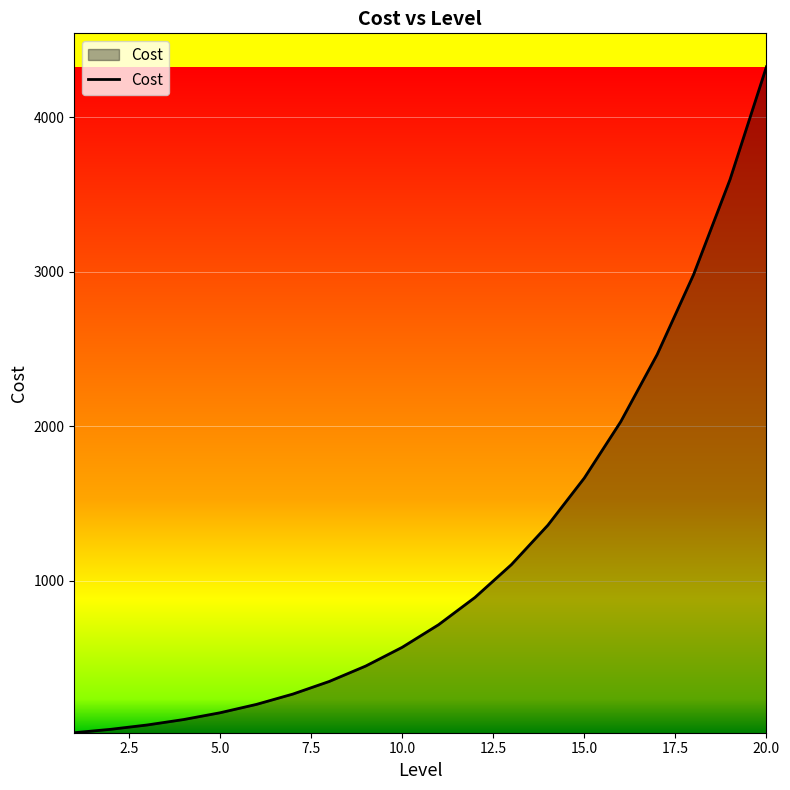

What is the greatest value displayed?

4326.3